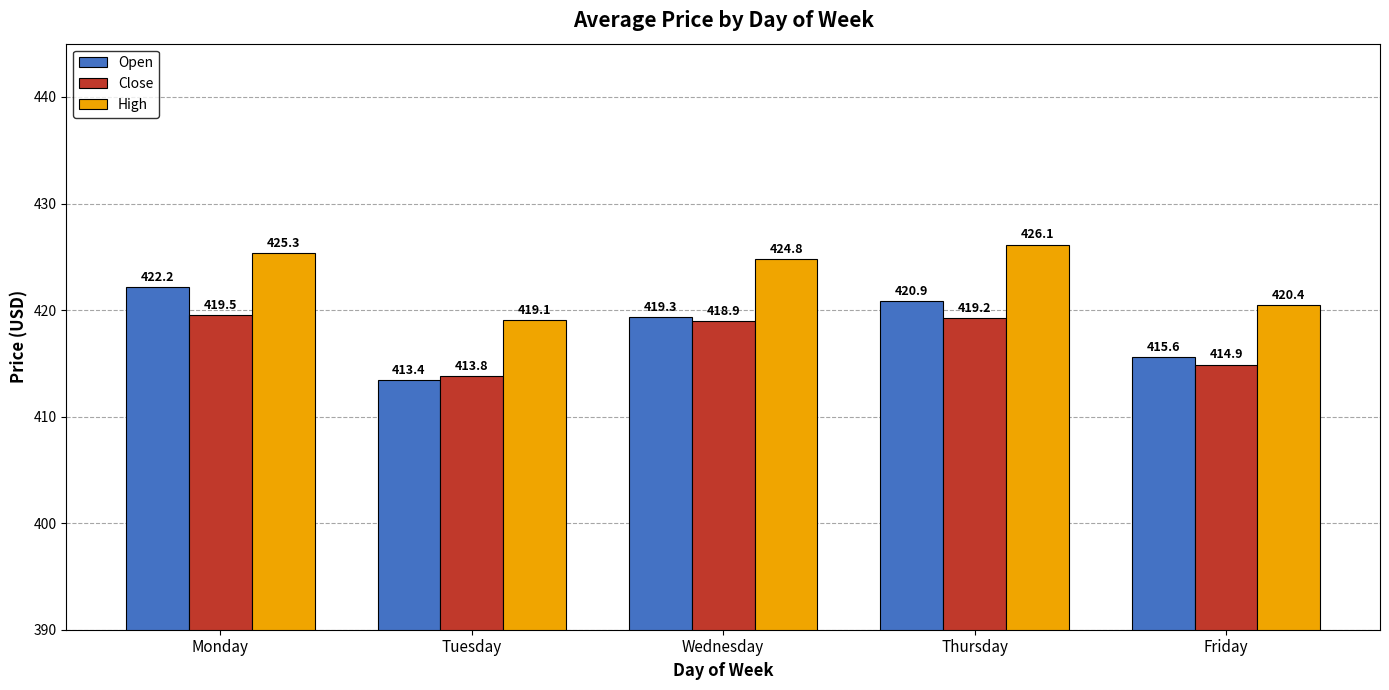

What is the difference between the maximum and minimum values in the Open series?

8.7